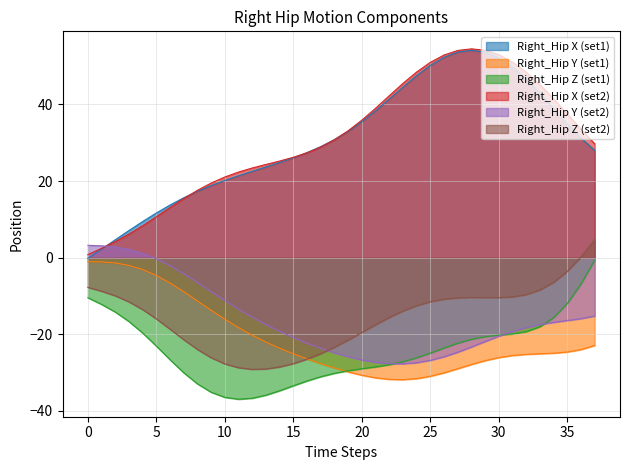

Which series has the largest total across all categories?

X2